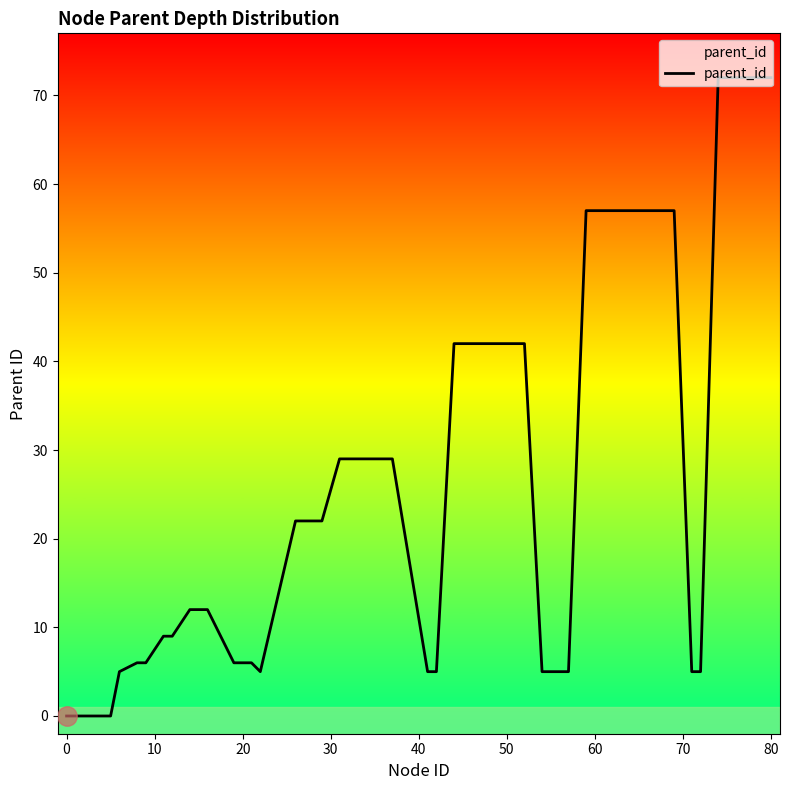

What is the maximum value shown in the chart?

72